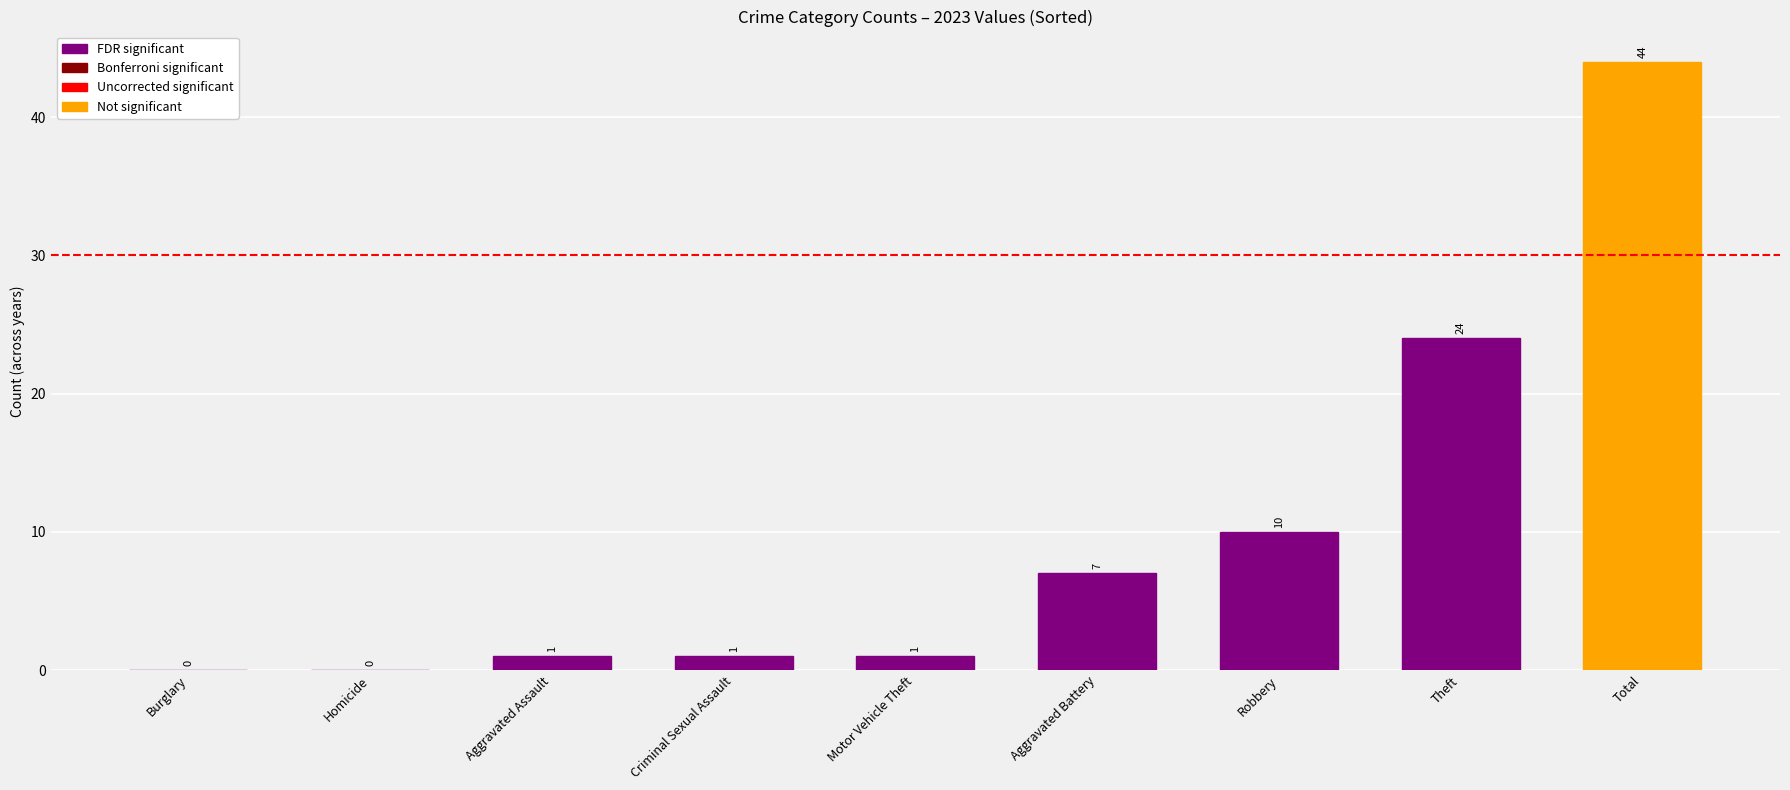

The value at Total is 18. True or false?

False